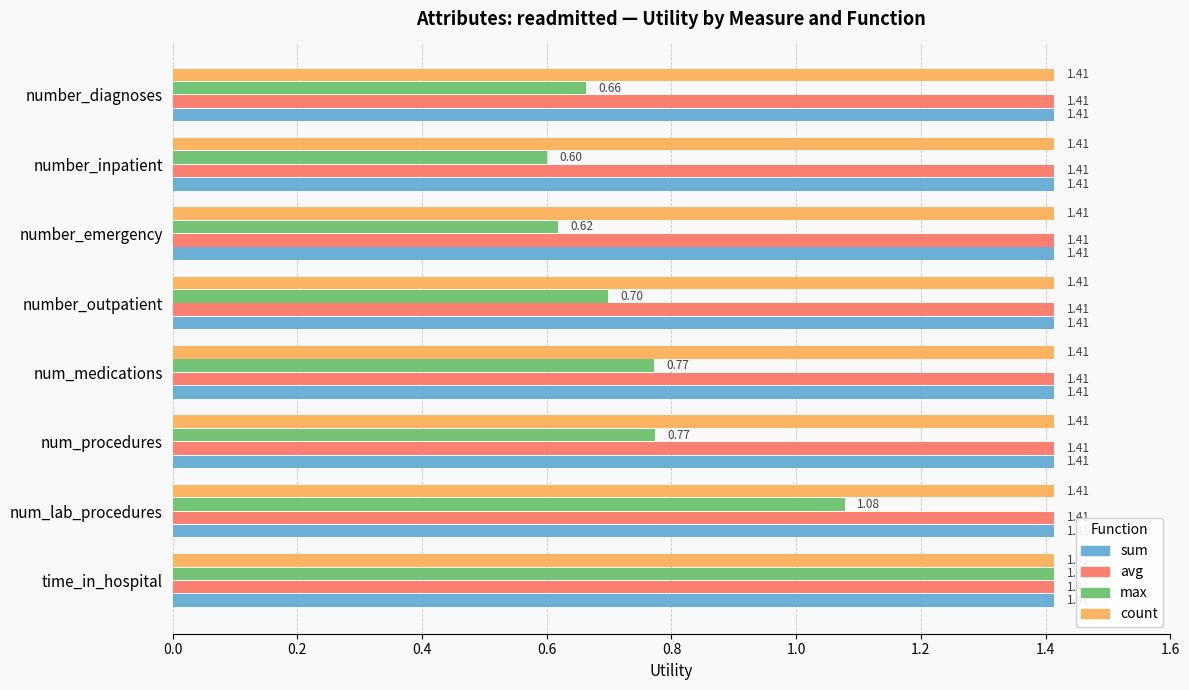

What is the total value across all series at number_inpatient?

4.8